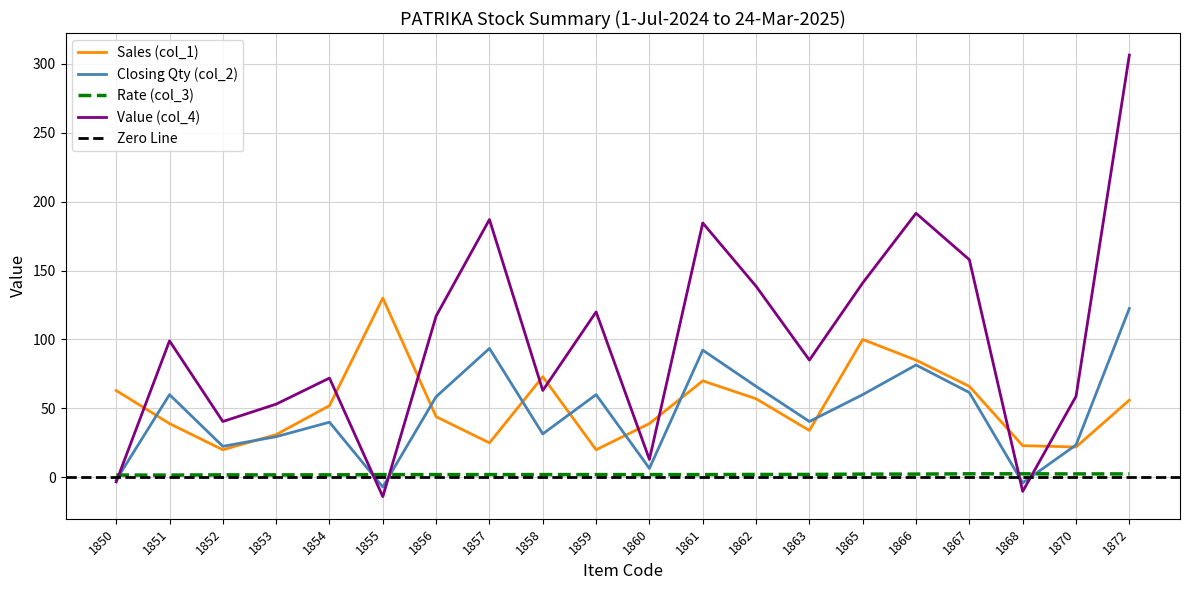

How many negative values does the Value (col_4) series have?

3